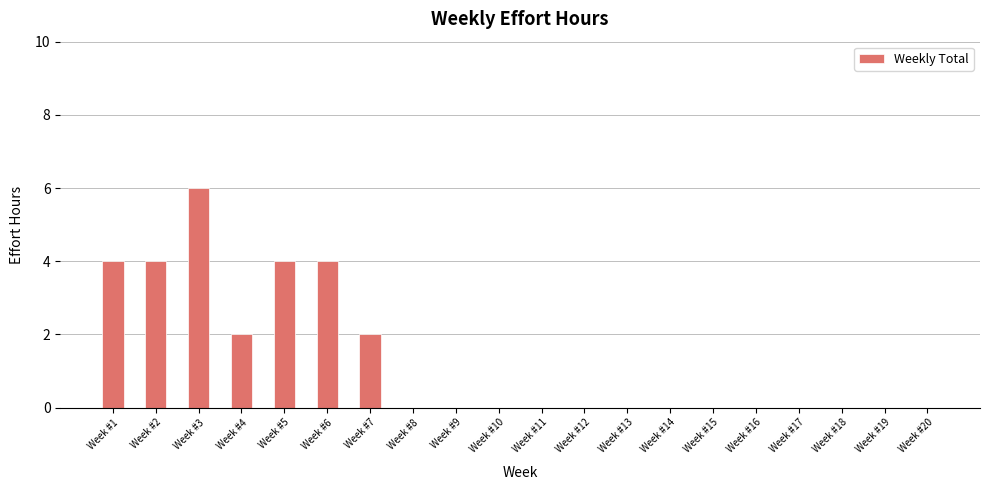

What is the sum of all values?

26